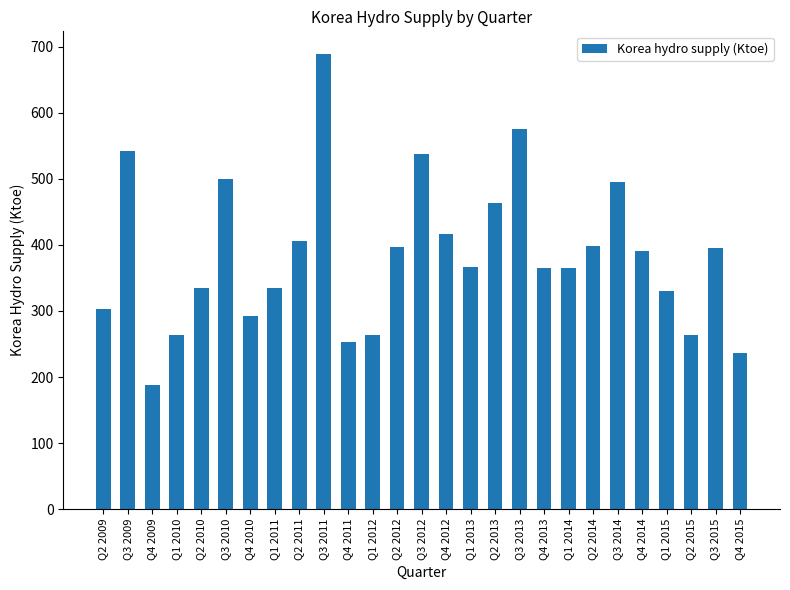

What is the change in value from Q1 2015 to Q4 2015?

-94